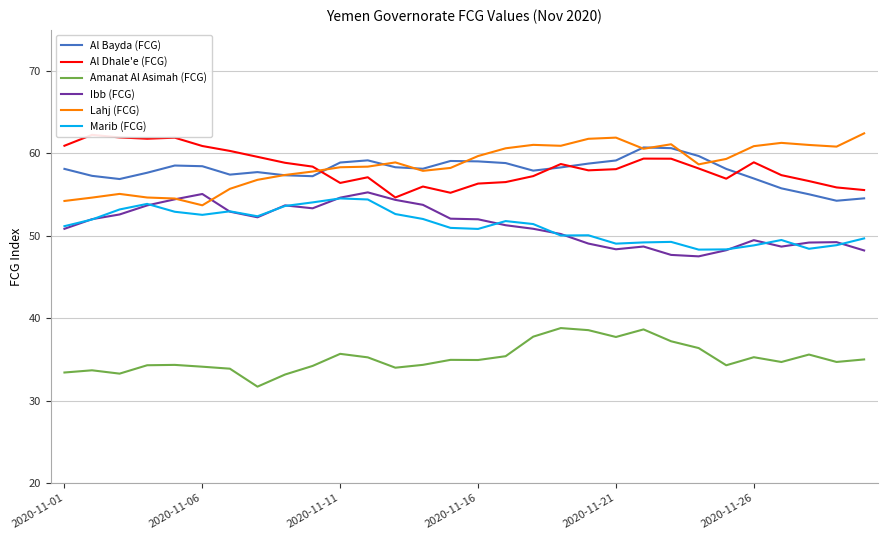

The value of Ibb (FCG) at 14 is 52.1. True or false?

True